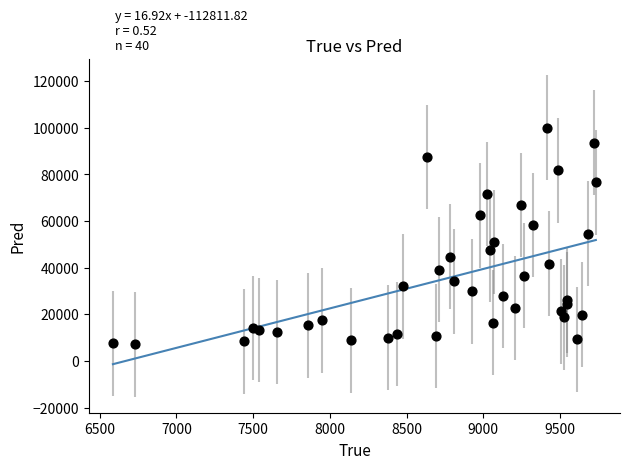

What is the range of X values (max minus min)?

3146.0